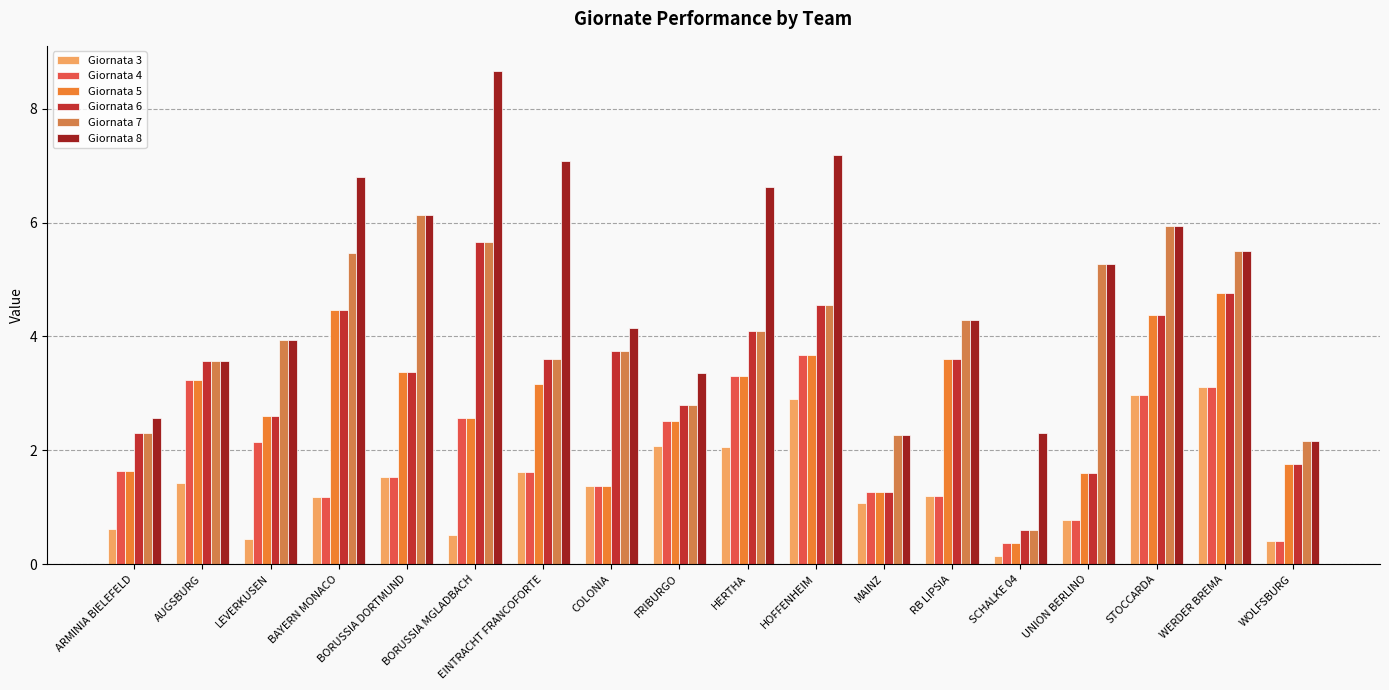

How many data points in Giornata 8 are less than 5?

9